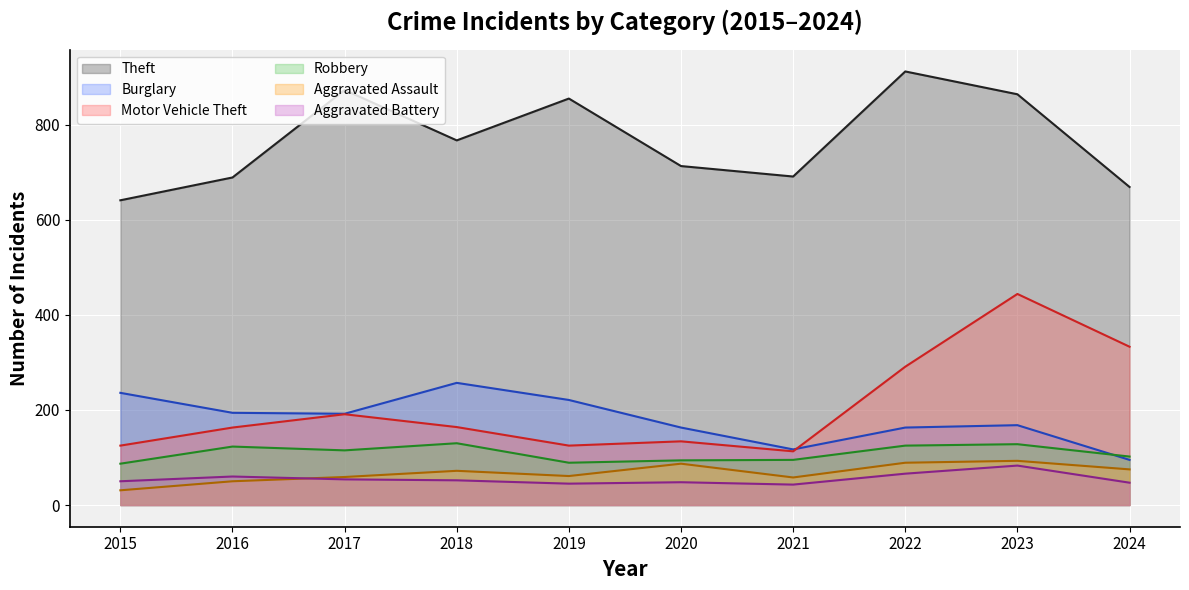

What is the spread (max minus min) of values at 2015?

610